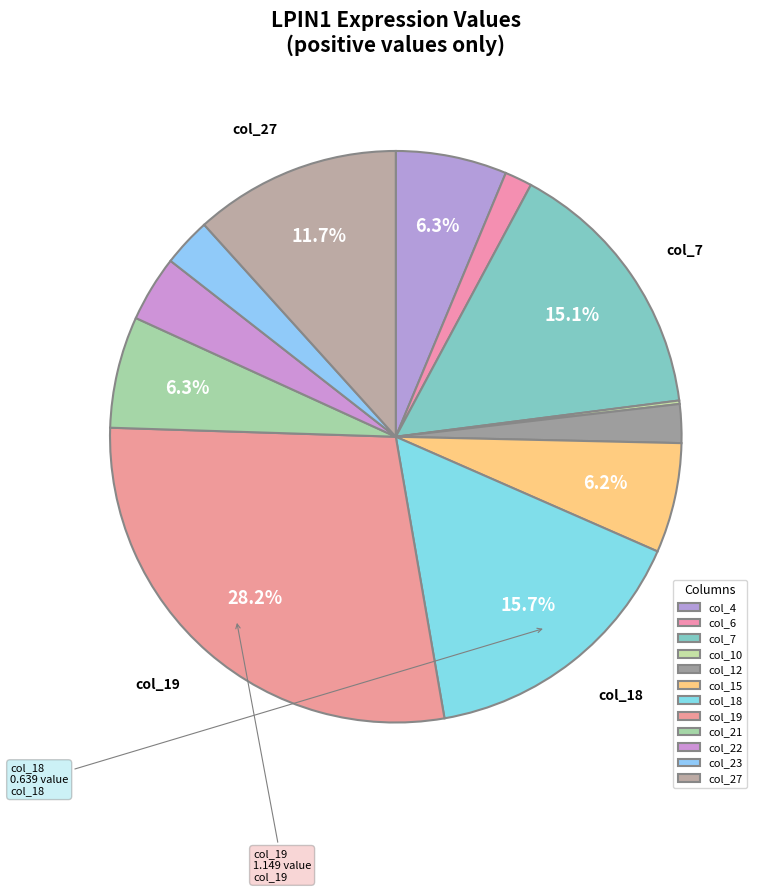

Count the number of slices in the pie.

12